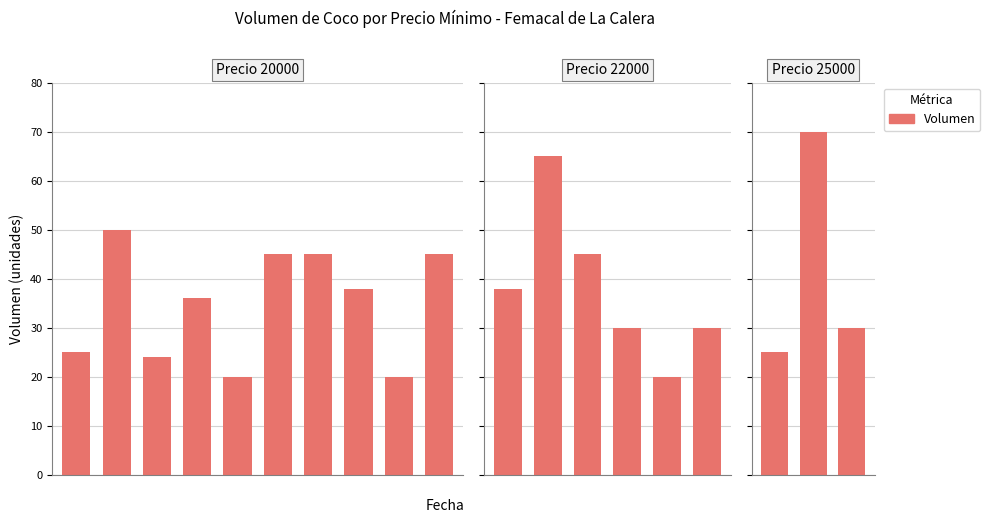

Is it true that the value at 1 is 70?

True